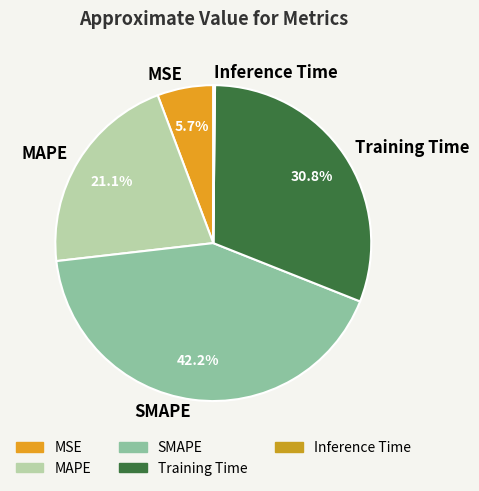

To the nearest percent, what portion does Training Time represent?

31%